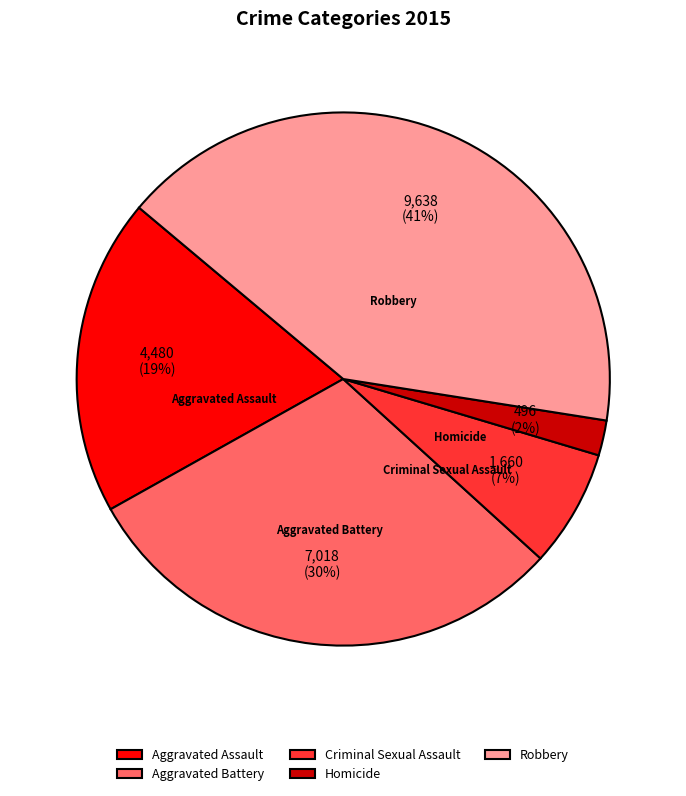

To the nearest percent, what is the difference between the largest and smallest slice percentages?

39%